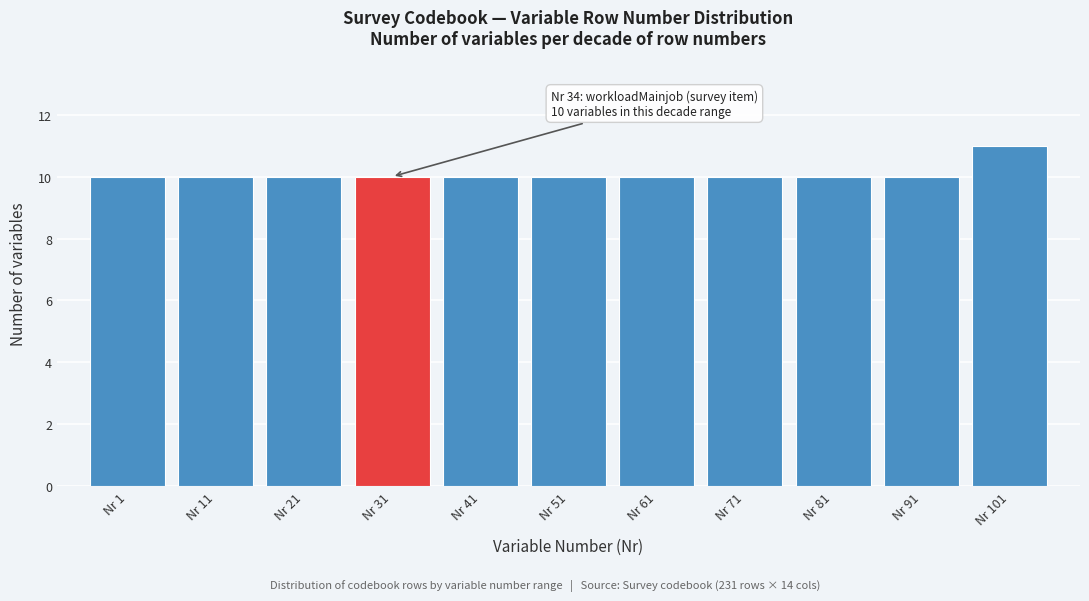

Reading left to right, extract all data points from this chart.

10	10	10	10	10	10	10	10	10	10	11